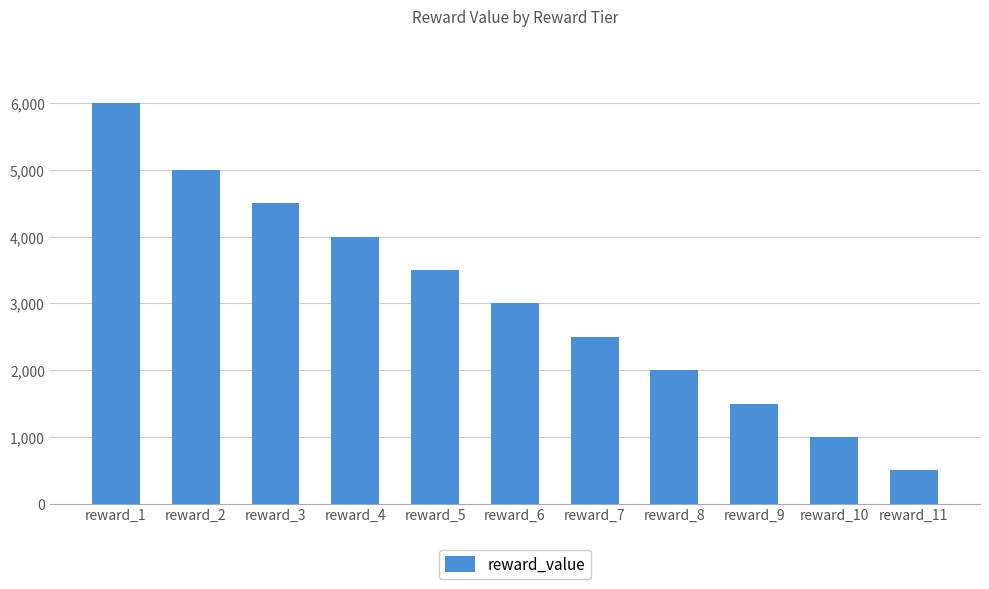

Rank the categories by value from highest to lowest.

reward_1, reward_2, reward_3, reward_4, reward_5, reward_6, reward_7, reward_8, reward_9, reward_10, reward_11